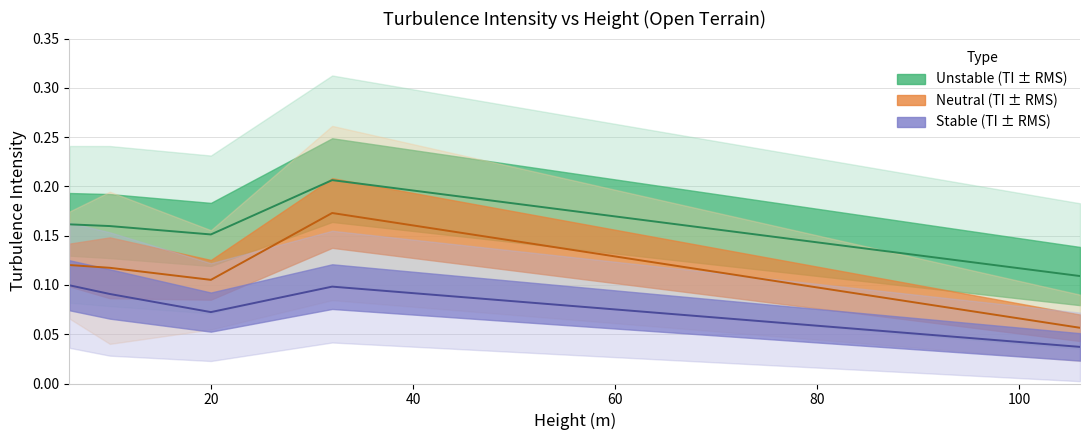

Which category has the highest value across all series?

32.0